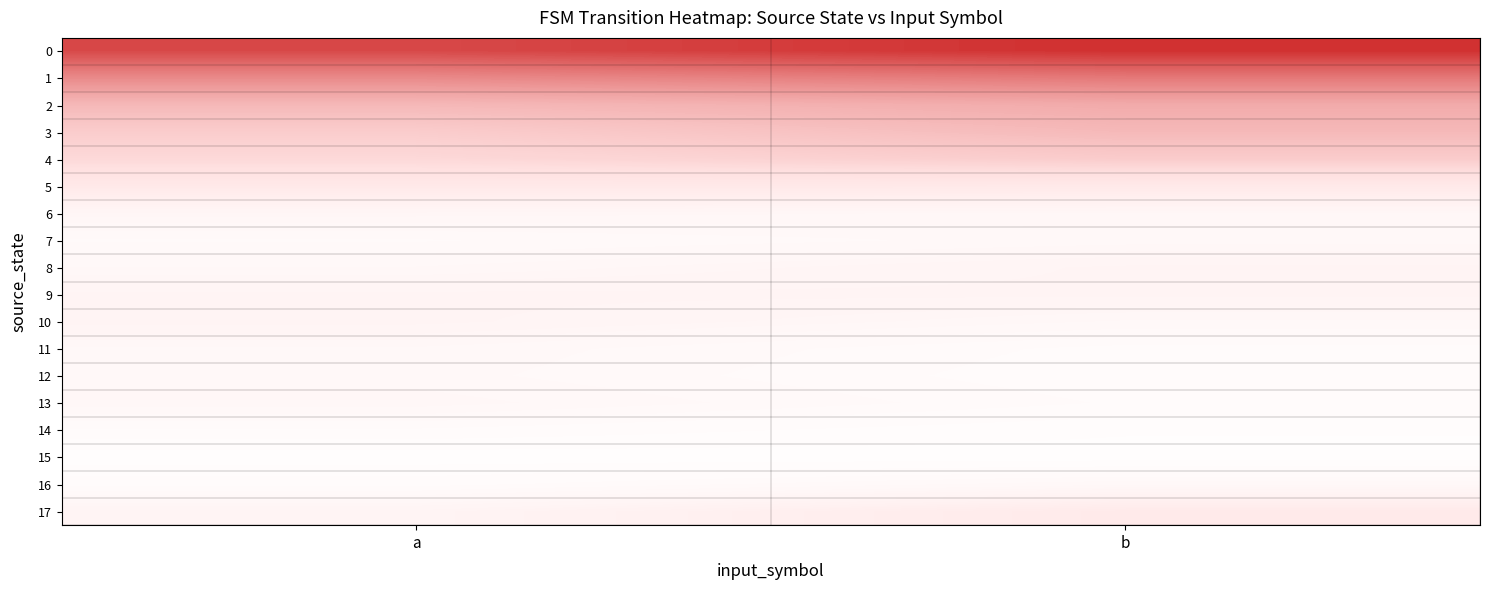

Reading left to right, transcribe all the data shown in this chart.

0: a=0.8	b=0.8
1: a=0.6	b=0.7
2: a=0.5	b=0.6
3: a=0.5	b=0.5
4: a=0.4	b=0.5
5: a=0.3	b=0.3
6: a=0.2	b=0.2
7: a=0.2	b=0.2
8: a=0.2	b=0.2
9: a=0.2	b=0.2
10: a=0.2	b=0.2
11: a=0.2	b=0.1
12: a=0.2	b=0.1
13: a=0.2	b=0.1
14: a=0.1	b=0.1
15: a=0.1	b=0.1
16: a=0.1	b=0.2
17: a=0.2	b=0.3